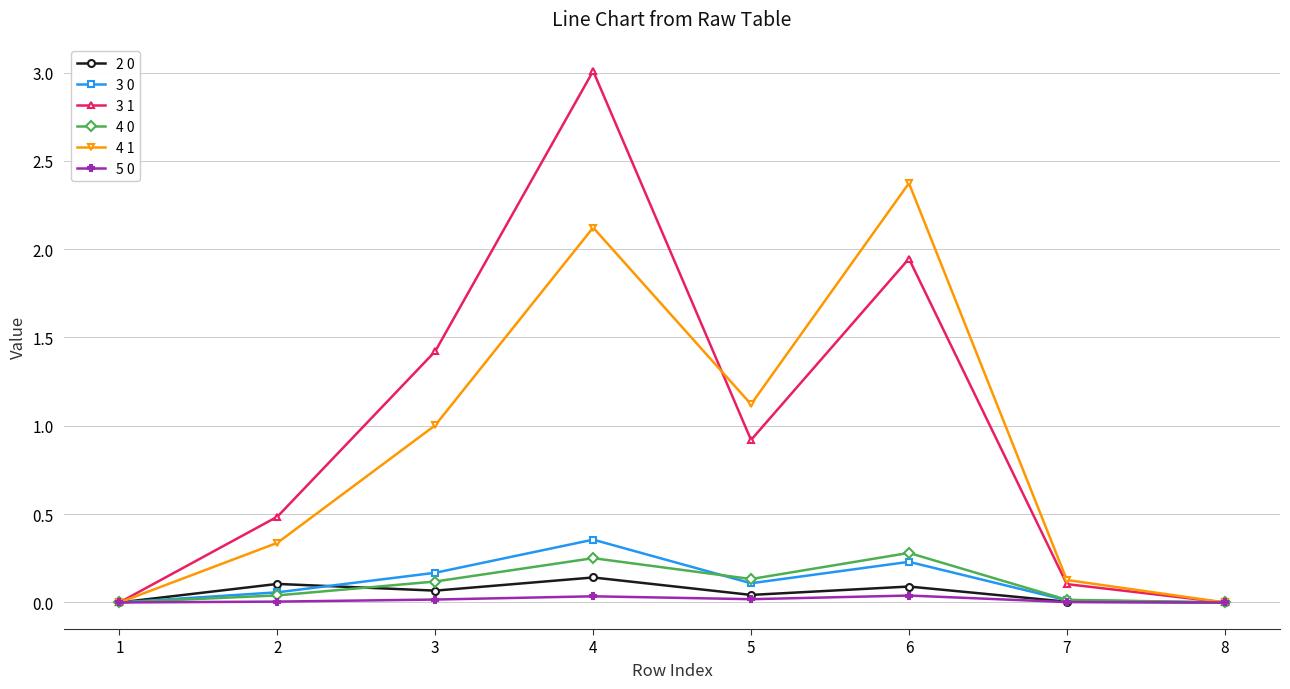

What is the maximum value shown in the chart?

3.0